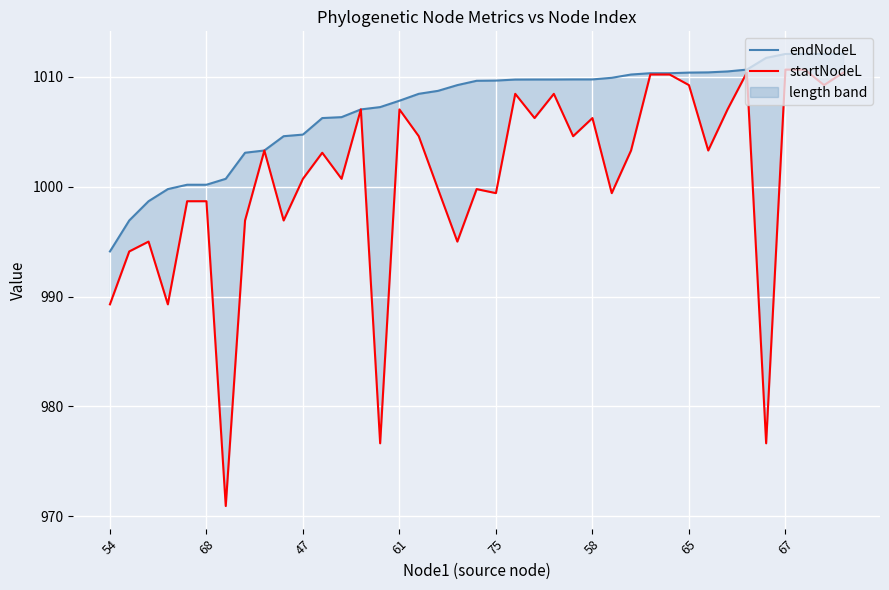

The startNodeL series shows 593.1 at 37. True or false?

False